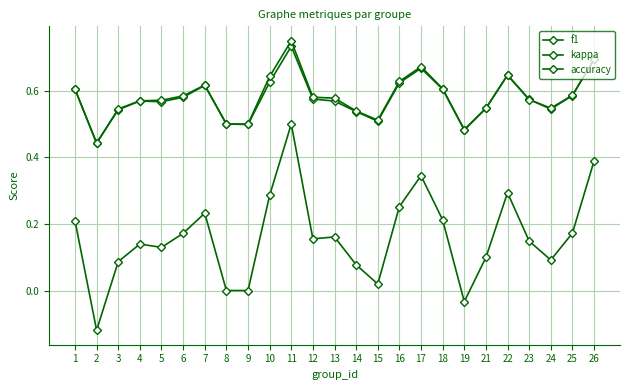

Does the chart have visible grid lines?

Yes